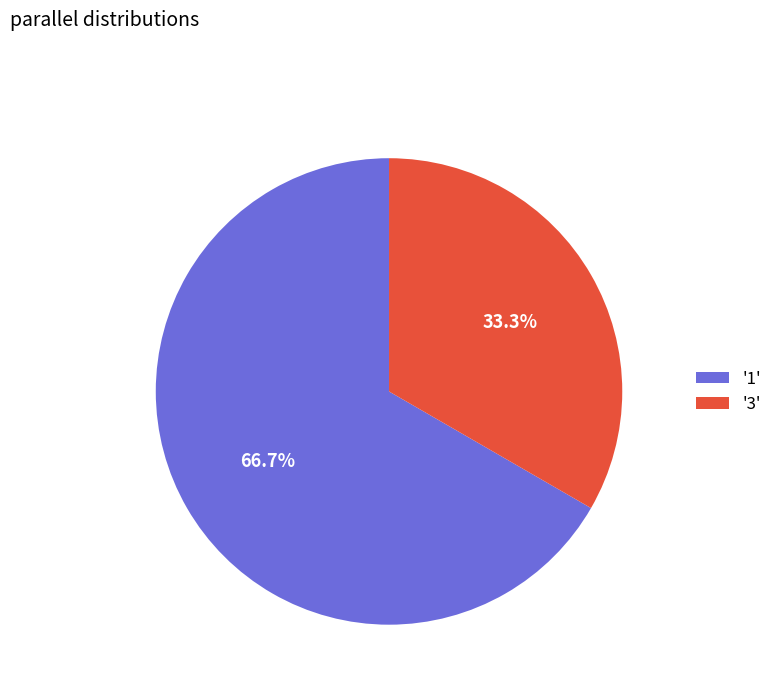

What is the total percentage of '3' and '1'?

100.0%